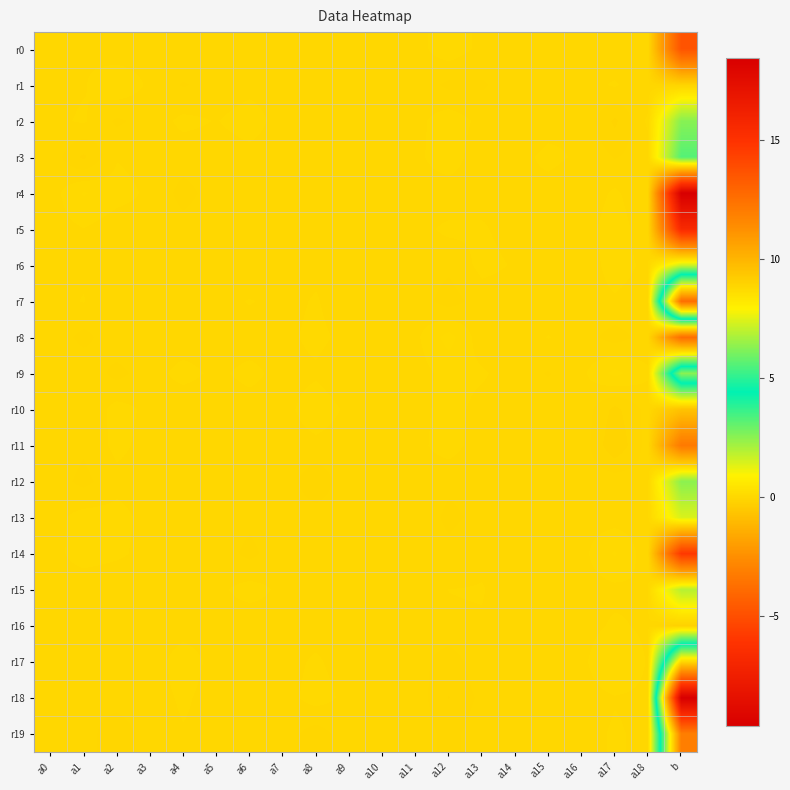

Reading left to right, extract all data points from this chart.

r0: a0=0.0	a1=0.0	a2=-0.0	a3=-0.0	a4=0.0	a5=0.0	a6=0.0	a7=-0.0	a8=-0.0	a9=-0.0	a10=0.0	a11=-0.0	a12=0.1	a13=0.0	a14=0.0	a15=0.0	a16=-0.0	a17=-0.0	a18=0.0	b=-4.8
r1: a0=-0.0	a1=0.0	a2=0.1	a3=0.0	a4=-0.0	a5=-0.0	a6=0.0	a7=0.0	a8=-0.0	a9=0.0	a10=0.0	a11=0.0	a12=-0.0	a13=-0.0	a14=-0.0	a15=0.0	a16=-0.0	a17=0.0	a18=-0.0	b=-0.1
r2: a0=0.0	a1=0.0	a2=-0.0	a3=-0.0	a4=0.0	a5=0.0	a6=0.0	a7=-0.0	a8=0.0	a9=0.0	a10=0.0	a11=0.0	a12=0.1	a13=0.0	a14=-0.0	a15=-0.0	a16=0.0	a17=-0.1	a18=0.0	b=2.5
r3: a0=0.0	a1=-0.1	a2=0.0	a3=-0.0	a4=-0.0	a5=-0.0	a6=0.0	a7=-0.0	a8=0.0	a9=0.0	a10=0.0	a11=0.0	a12=0.1	a13=-0.0	a14=-0.0	a15=0.0	a16=0.0	a17=-0.0	a18=-0.0	b=3.2
r4: a0=-0.0	a1=0.1	a2=0.0	a3=0.0	a4=-0.1	a5=-0.0	a6=-0.0	a7=0.0	a8=0.0	a9=0.0	a10=-0.0	a11=-0.0	a12=-0.0	a13=0.0	a14=0.0	a15=-0.0	a16=-0.0	a17=0.0	a18=-0.0	b=-9.6
r5: a0=-0.0	a1=0.0	a2=-0.0	a3=-0.0	a4=-0.0	a5=-0.0	a6=-0.0	a7=0.0	a8=-0.0	a9=0.0	a10=-0.0	a11=-0.0	a12=0.0	a13=0.0	a14=-0.0	a15=-0.0	a16=-0.0	a17=0.0	a18=-0.0	b=-6.7
r6: a0=0.0	a1=0.0	a2=0.0	a3=-0.0	a4=0.0	a5=0.0	a6=-0.0	a7=-0.0	a8=0.0	a9=0.0	a10=-0.0	a11=-0.0	a12=-0.0	a13=0.0	a14=0.0	a15=0.0	a16=-0.0	a17=0.0	a18=0.0	b=1.6
r7: a0=0.0	a1=0.0	a2=-0.0	a3=0.0	a4=-0.0	a5=0.0	a6=0.0	a7=0.0	a8=0.0	a9=-0.0	a10=0.0	a11=-0.0	a12=-0.1	a13=-0.0	a14=-0.0	a15=-0.0	a16=0.0	a17=0.0	a18=0.0	b=12.6
r8: a0=0.0	a1=-0.1	a2=0.0	a3=-0.0	a4=-0.0	a5=-0.0	a6=-0.0	a7=0.0	a8=0.0	a9=0.0	a10=-0.0	a11=0.0	a12=0.1	a13=-0.0	a14=-0.0	a15=0.0	a16=-0.0	a17=-0.1	a18=-0.0	b=-3.8
r9: a0=0.0	a1=0.0	a2=-0.1	a3=-0.0	a4=0.0	a5=0.0	a6=0.0	a7=-0.0	a8=0.0	a9=-0.0	a10=0.0	a11=-0.0	a12=0.0	a13=0.0	a14=-0.0	a15=-0.0	a16=0.0	a17=0.1	a18=0.0	b=6.3
r10: a0=0.0	a1=-0.0	a2=0.0	a3=0.0	a4=-0.0	a5=-0.0	a6=-0.0	a7=-0.0	a8=0.1	a9=0.0	a10=-0.0	a11=0.0	a12=0.0	a13=0.0	a14=0.0	a15=-0.0	a16=0.0	a17=-0.1	a18=-0.0	b=-0.7
r11: a0=0.0	a1=-0.0	a2=0.0	a3=-0.0	a4=-0.0	a5=0.0	a6=0.0	a7=-0.0	a8=0.0	a9=-0.0	a10=-0.0	a11=0.0	a12=0.0	a13=-0.0	a14=-0.0	a15=0.0	a16=0.0	a17=-0.1	a18=-0.0	b=-3.3
r12: a0=-0.0	a1=-0.1	a2=0.0	a3=-0.0	a4=-0.0	a5=-0.0	a6=-0.0	a7=0.0	a8=-0.1	a9=0.0	a10=0.0	a11=0.0	a12=-0.0	a13=-0.0	a14=0.0	a15=0.0	a16=-0.0	a17=-0.0	a18=-0.0	b=2.5
r13: a0=-0.0	a1=0.0	a2=0.0	a3=0.0	a4=-0.0	a5=-0.0	a6=-0.0	a7=-0.0	a8=-0.0	a9=-0.0	a10=-0.0	a11=0.0	a12=-0.0	a13=-0.0	a14=0.0	a15=-0.0	a16=0.0	a17=-0.0	a18=-0.0	b=1.4
r14: a0=-0.0	a1=0.0	a2=0.0	a3=0.0	a4=-0.0	a5=-0.0	a6=-0.1	a7=0.0	a8=-0.0	a9=0.0	a10=-0.0	a11=0.0	a12=-0.0	a13=0.0	a14=0.0	a15=-0.0	a16=0.0	a17=0.1	a18=-0.0	b=-5.9
r15: a0=-0.0	a1=-0.0	a2=-0.0	a3=0.0	a4=-0.0	a5=0.0	a6=0.0	a7=0.0	a8=-0.0	a9=0.0	a10=0.0	a11=-0.0	a12=0.0	a13=0.0	a14=-0.0	a15=0.0	a16=-0.0	a17=0.0	a18=0.0	b=1.9
r16: a0=-0.0	a1=0.0	a2=-0.0	a3=0.0	a4=0.0	a5=0.0	a6=-0.0	a7=0.0	a8=-0.0	a9=-0.0	a10=-0.0	a11=-0.0	a12=0.0	a13=0.0	a14=-0.0	a15=-0.0	a16=-0.0	a17=0.0	a18=0.0	b=-0.2
r17: a0=-0.0	a1=0.0	a2=-0.0	a3=-0.0	a4=0.0	a5=0.0	a6=0.0	a7=-0.0	a8=0.0	a9=-0.0	a10=0.0	a11=-0.0	a12=-0.1	a13=0.0	a14=0.0	a15=-0.0	a16=0.0	a17=0.1	a18=0.0	b=8.8
r18: a0=0.0	a1=-0.0	a2=-0.0	a3=0.0	a4=0.0	a5=0.0	a6=0.0	a7=-0.0	a8=0.0	a9=0.0	a10=0.0	a11=-0.0	a12=-0.1	a13=-0.0	a14=-0.0	a15=-0.0	a16=-0.0	a17=0.0	a18=0.0	b=18.4
r19: a0=0.0	a1=-0.0	a2=-0.1	a3=-0.0	a4=0.0	a5=0.0	a6=-0.0	a7=-0.0	a8=-0.1	a9=-0.0	a10=0.0	a11=0.0	a12=-0.1	a13=0.0	a14=0.0	a15=0.0	a16=0.0	a17=0.0	a18=0.0	b=11.9